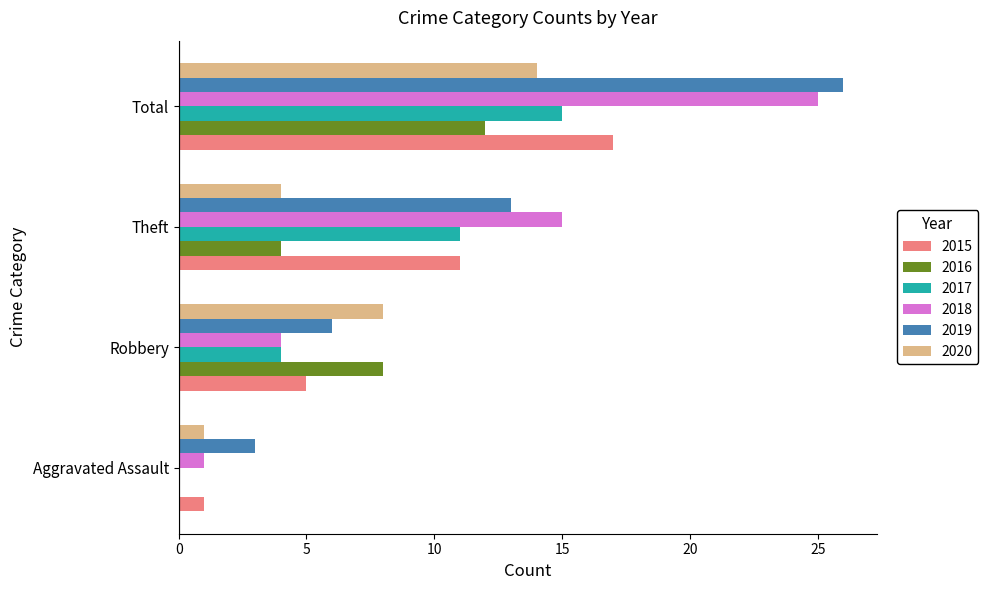

What is the sum of all 2018 values?

45